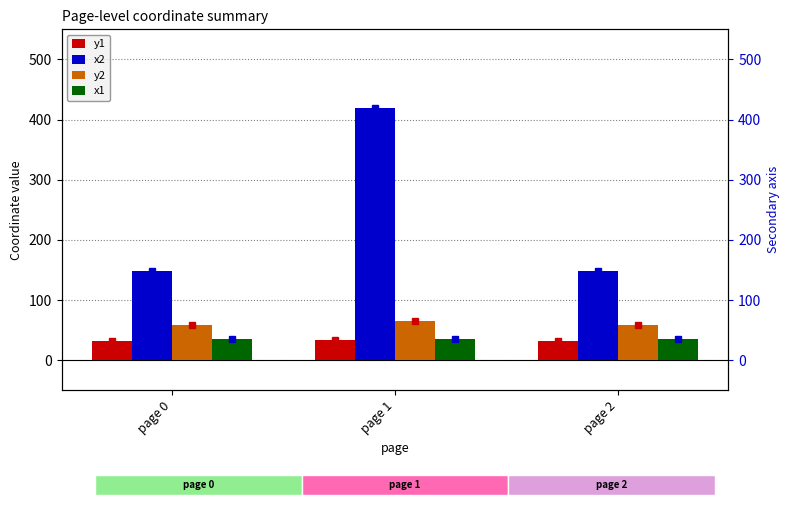

What is the difference between the highest and lowest values at page 0?

116.4